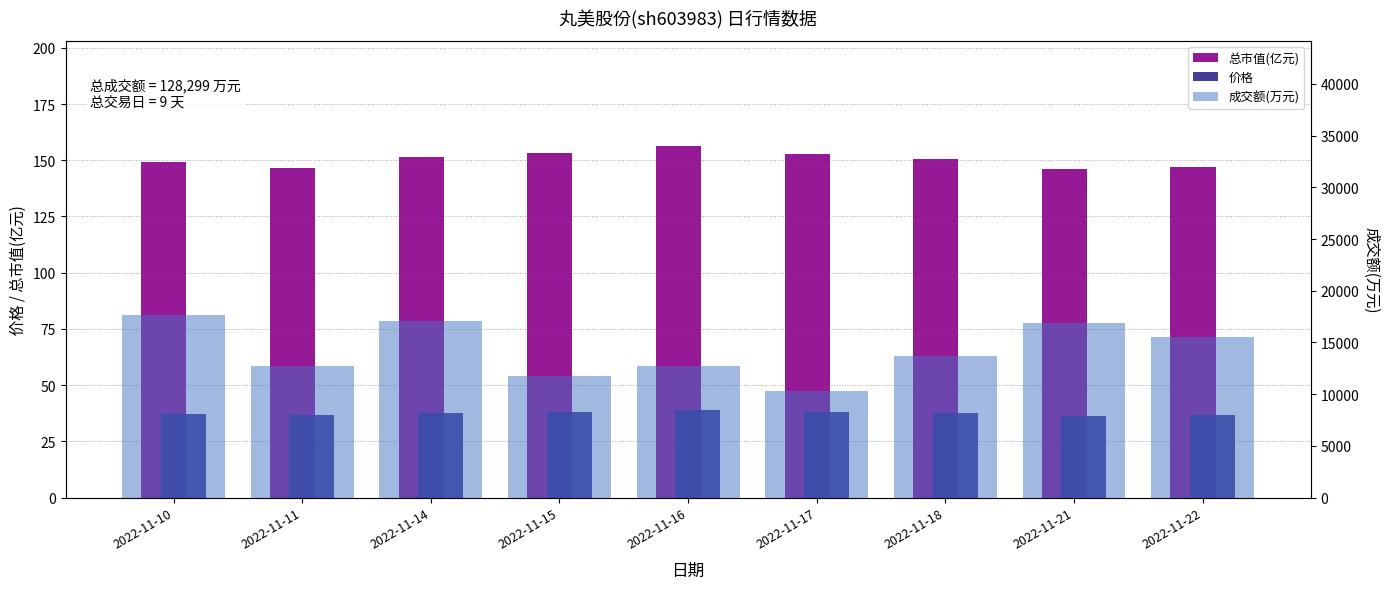

Reading left to right, extract all data points from this chart.

总市值(亿元): 149.1	146.5	151.4	153.2	156.3	152.9	150.7	146.0	146.8
价格: 37.1	36.5	37.7	38.1	38.9	38.1	37.5	36.4	36.6
成交额(万元): 17670.0	12681.0	17057.0	11746.0	12726.0	10311.0	13674.0	16888.0	15546.0